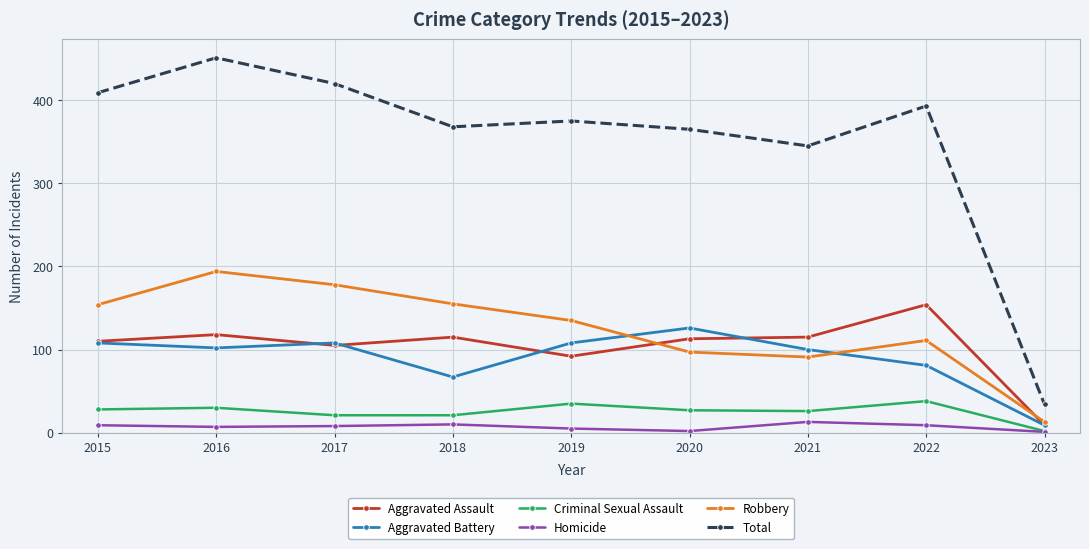

Which series has the largest range (max minus min)?

Total